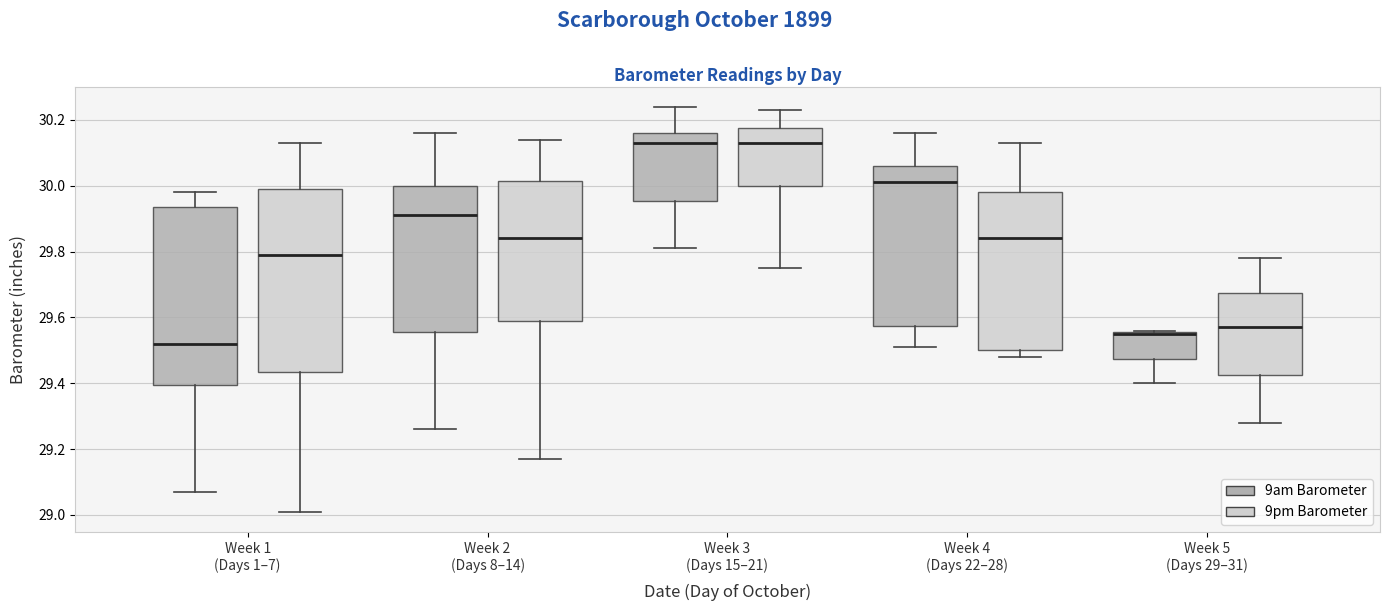

Where does the lower whisker of the box for Week 4 (Days 22–28) (9am Barometer) end on the y-axis? The values are not printed on the chart, so give them approximately, as read against the axis.

29.52